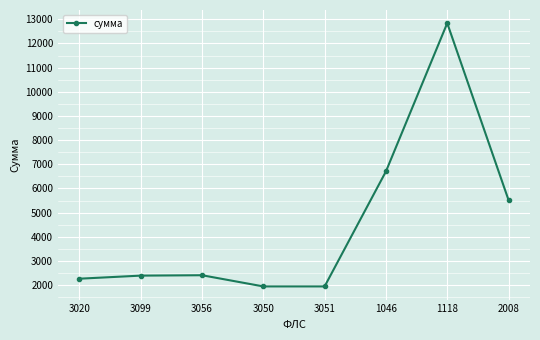

What is the difference between the values at 3051 and 1118?

10891.5